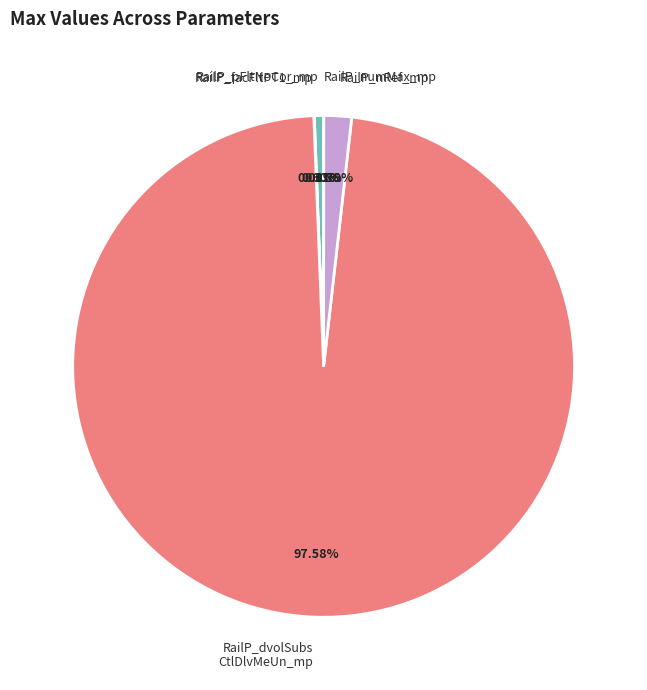

Is there a majority slice in this chart?

Yes